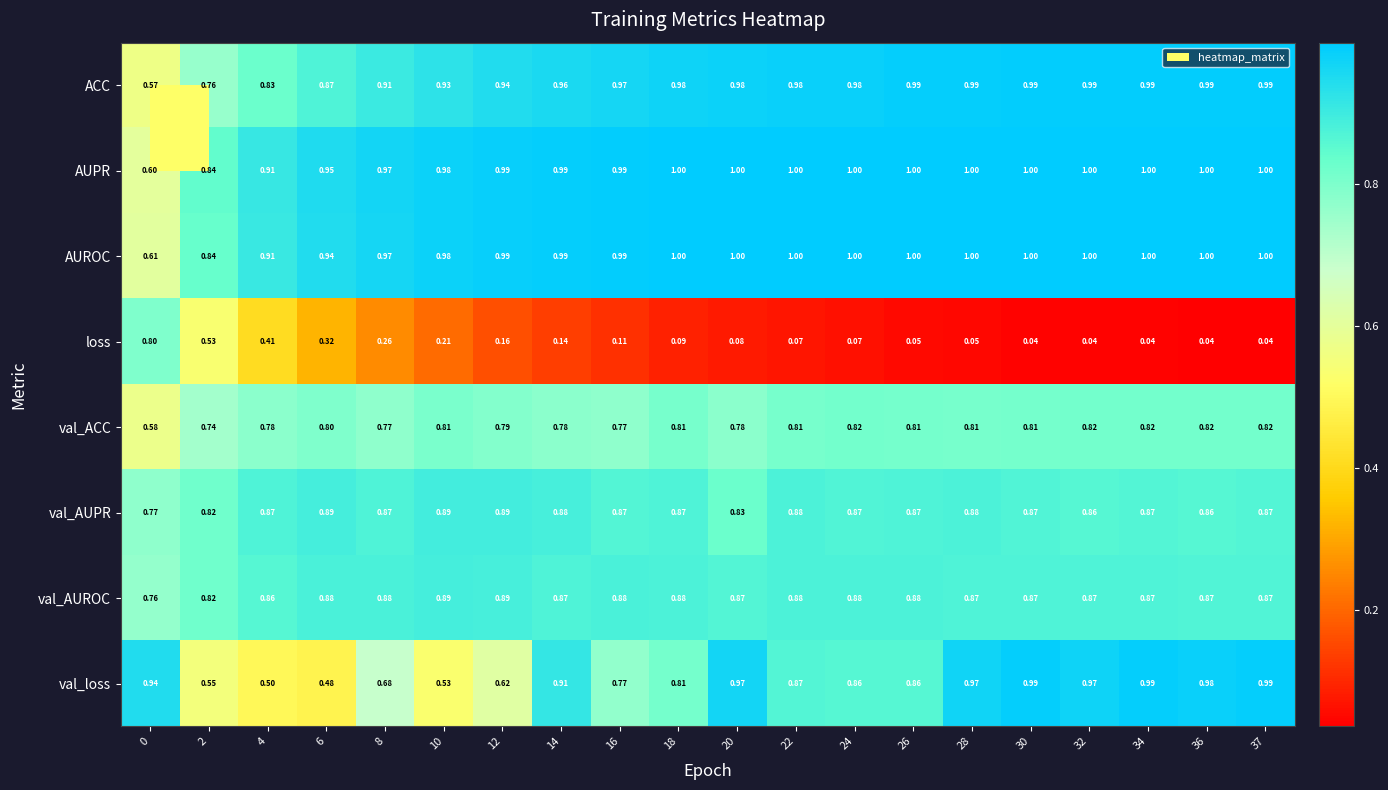

Which series changed the most between 18 and 28?

val_loss